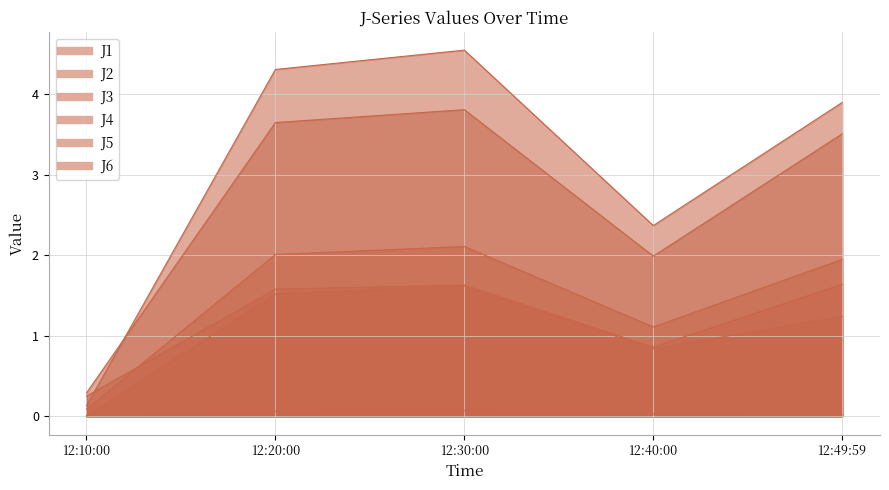

What are all the series names shown in the legend?

J1, J2, J3, J4, J5, J6